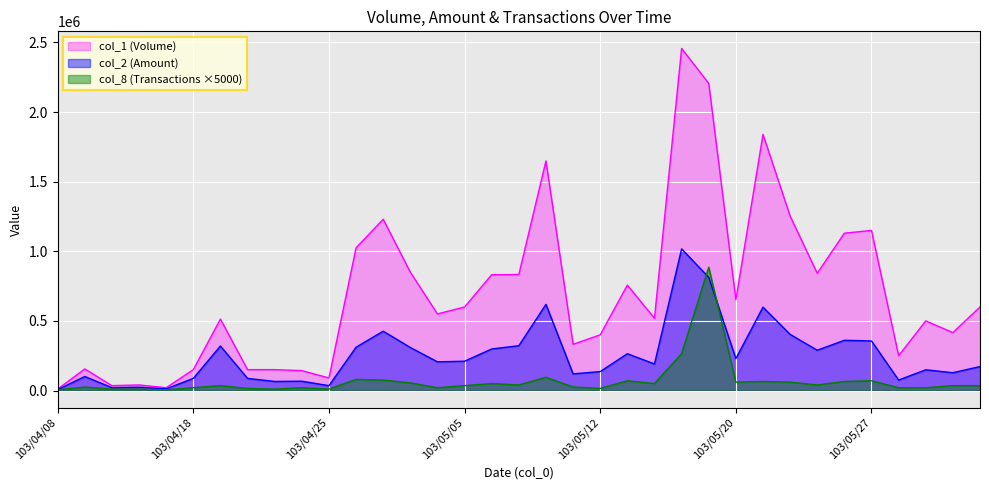

True or false: col_8 (Transactions) has a value of 101481 at 103/05/26.

False